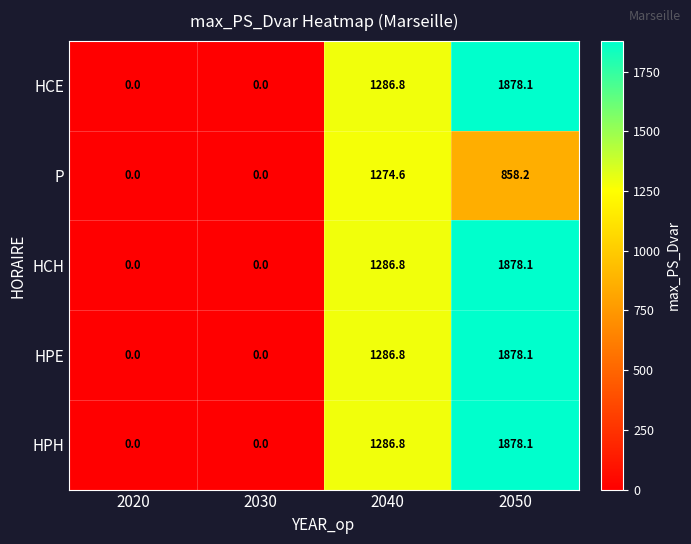

True or false: HPH has a value of 3322.8 at 2050.

False